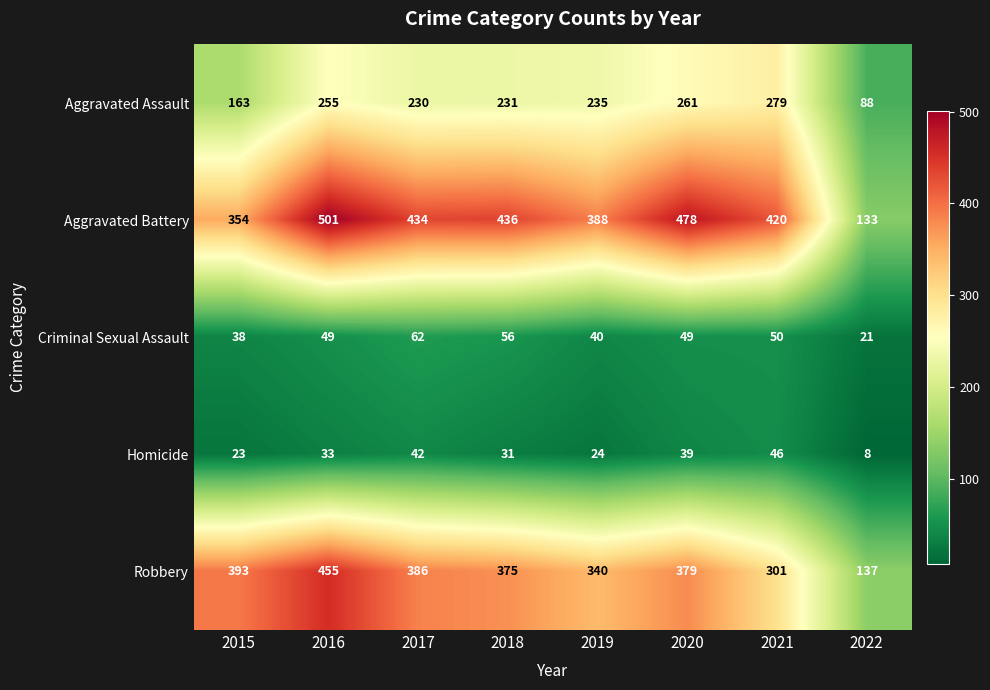

What is the total value across all series at 2021?

1096